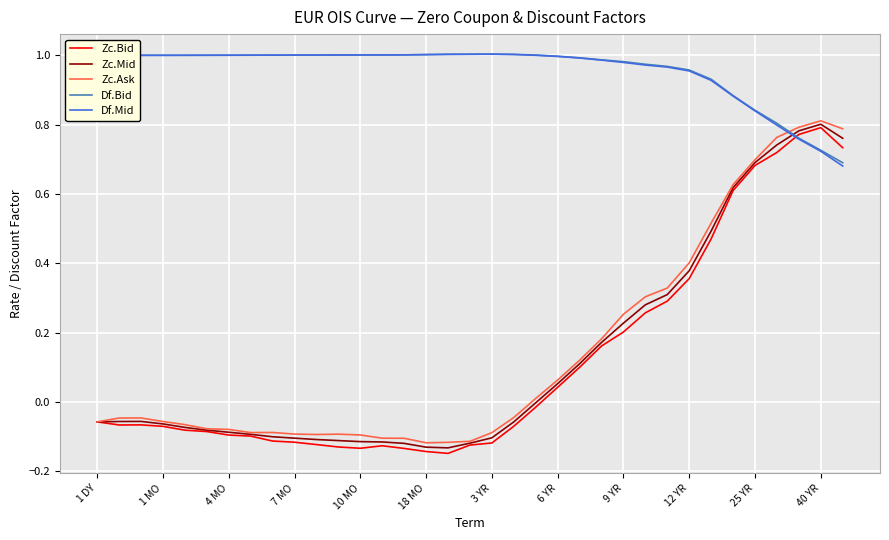

True or false: Zc.Bid and Df.Mid cross at least once.

True